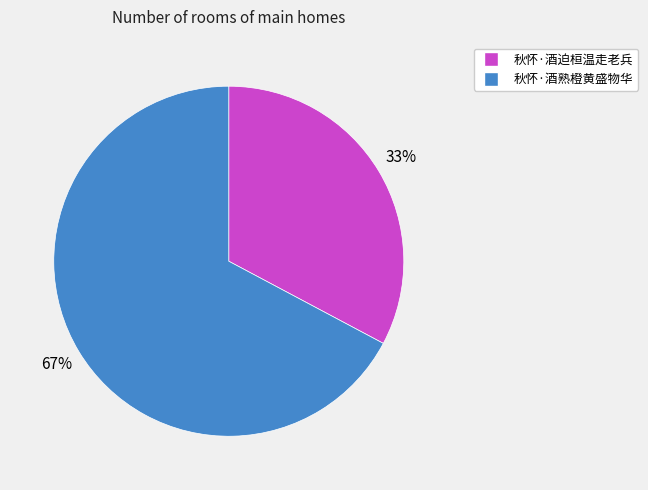

How many segments does this pie chart have?

2